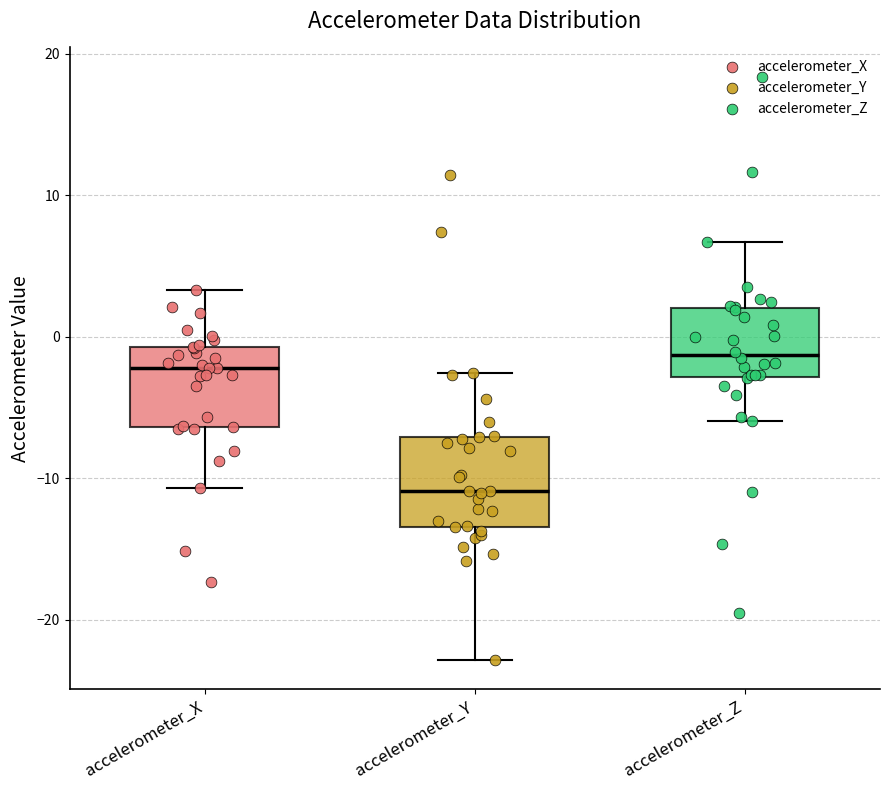

Which box has the lowest median line?

accelerometer_Y